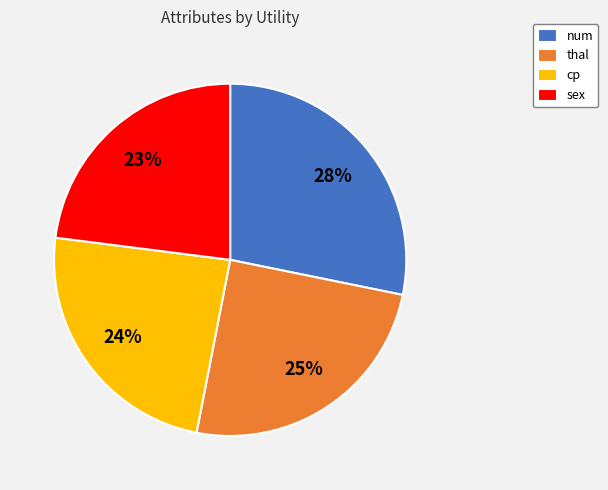

Count the number of slices in the pie.

4